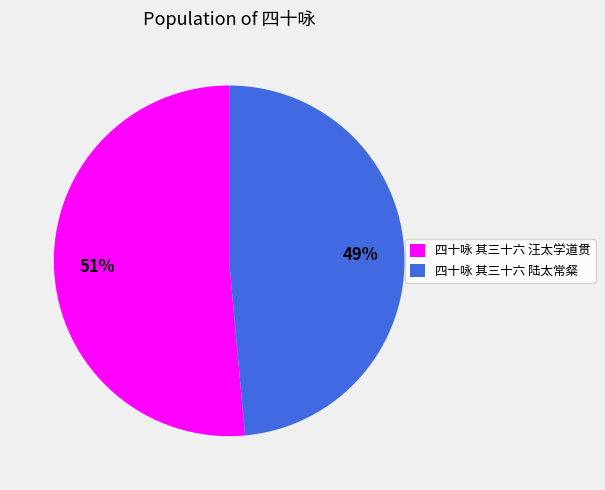

To the nearest percent, what portion does 四十咏 其三十六 汪太学道贯 represent?

51%